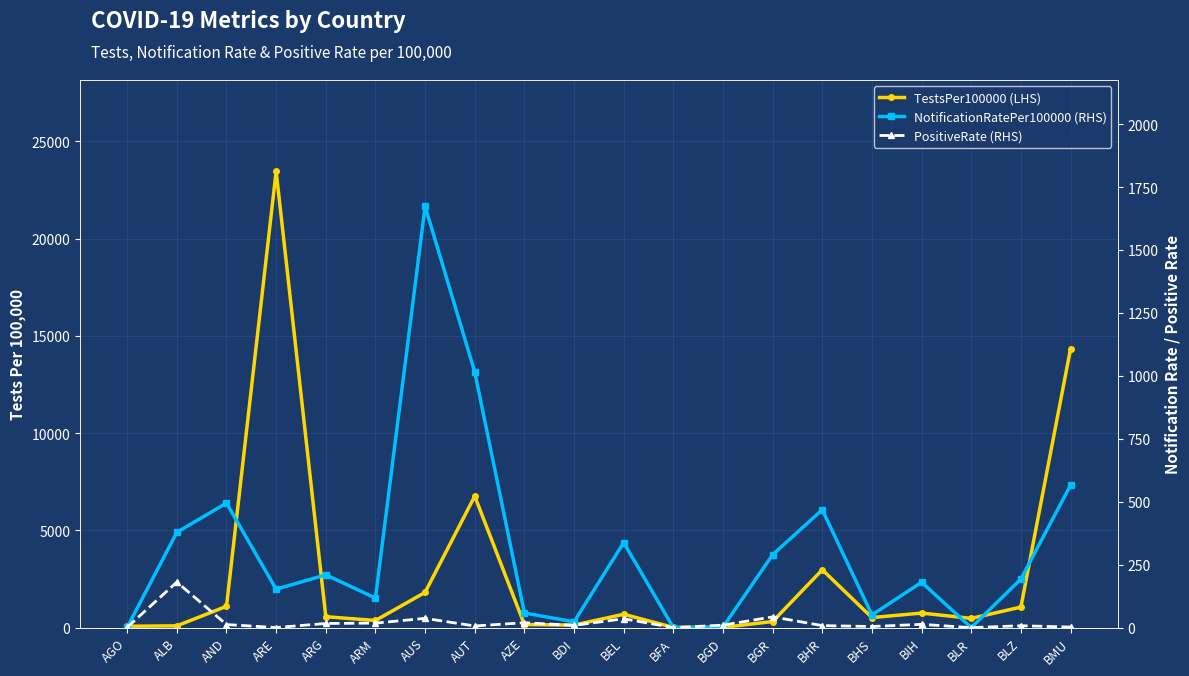

True or false: PositiveRate (RHS) has more than 2 points higher than both neighbors.

True